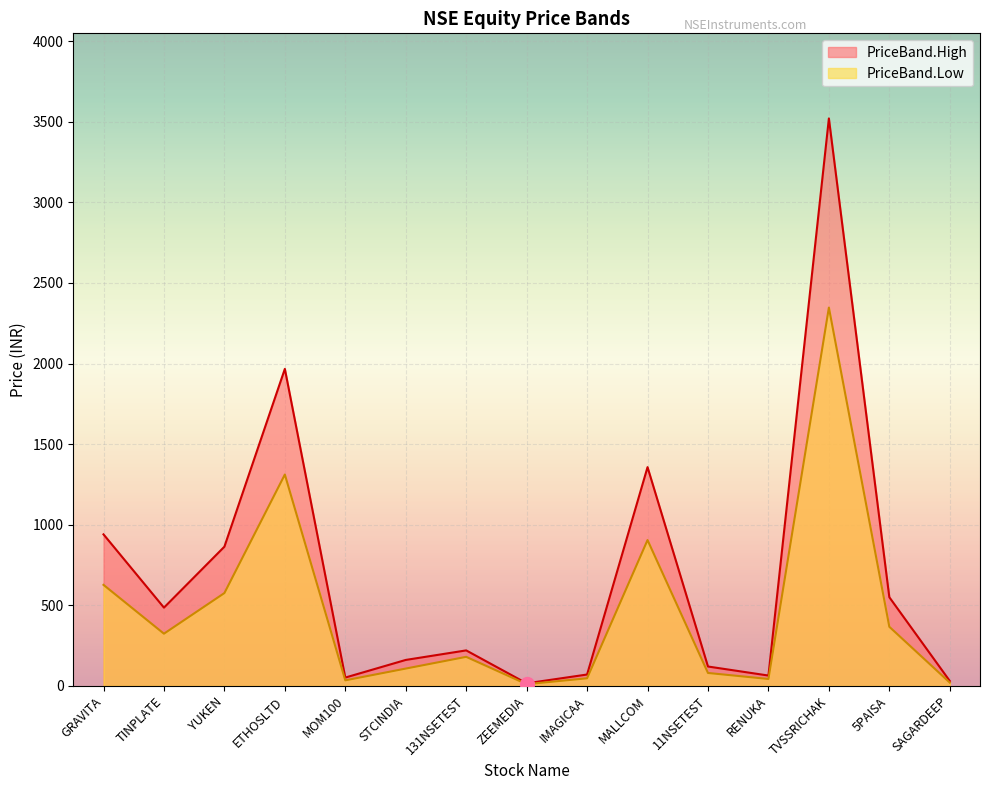

Where is the first local minimum for PriceBand.Low?

TINPLATE